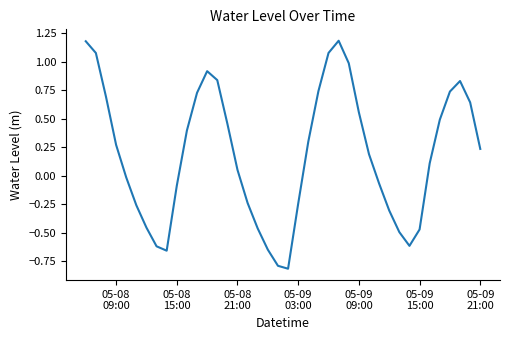

What is the smallest value displayed?

-0.8